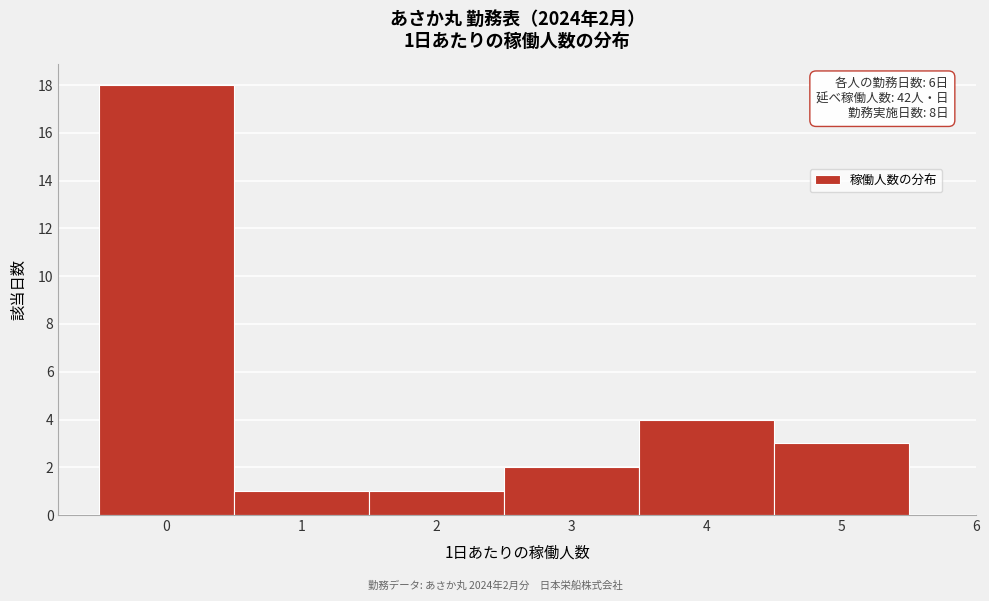

Which range on the x-axis has the tallest bar?

-0.5 to 0.5